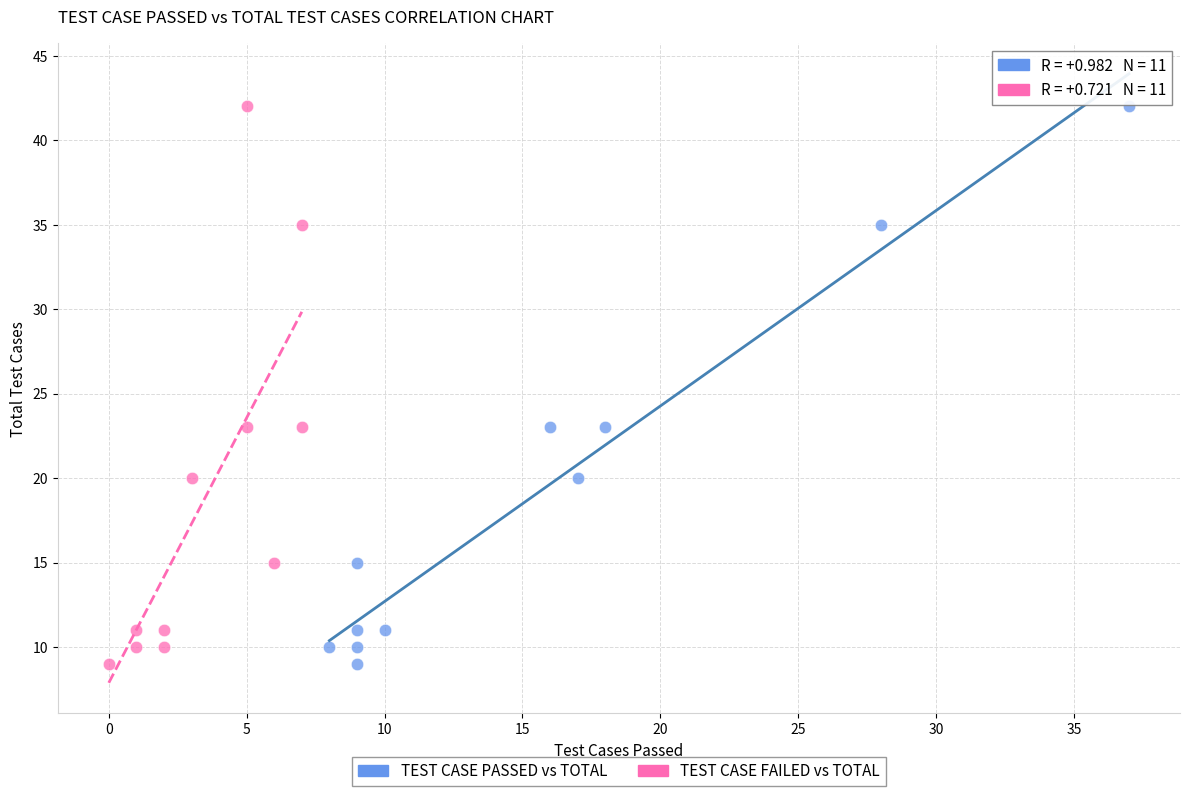

What are all the series names shown in the legend?

TEST CASE PASSED vs TOTAL, TEST CASE FAILED vs TOTAL